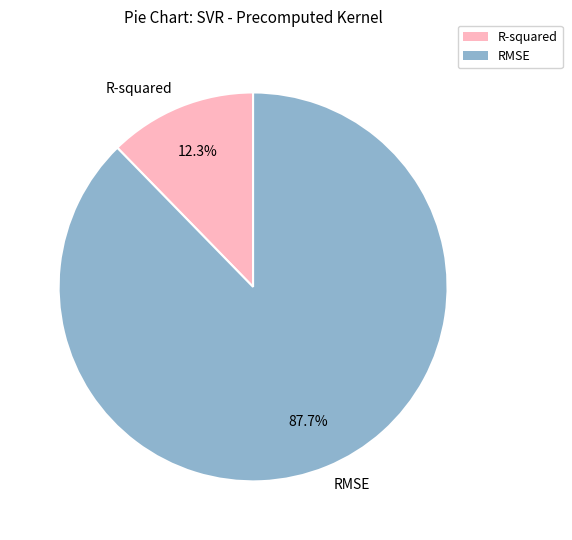

Which category accounts for the majority?

RMSE